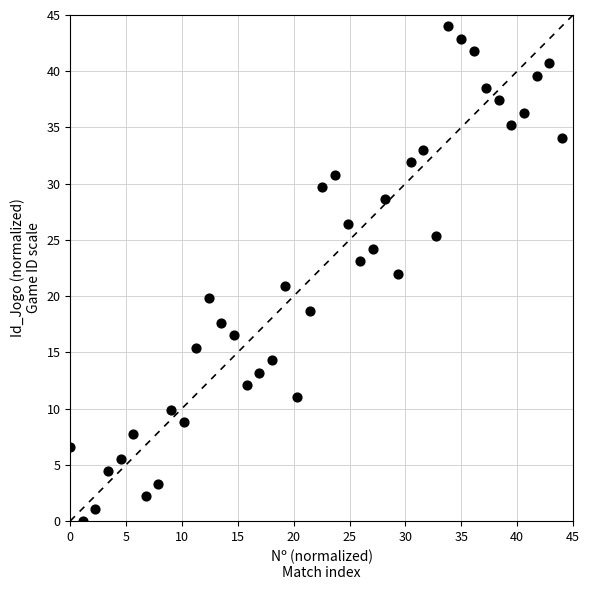

What is the range of X values (max minus min)?

44.0